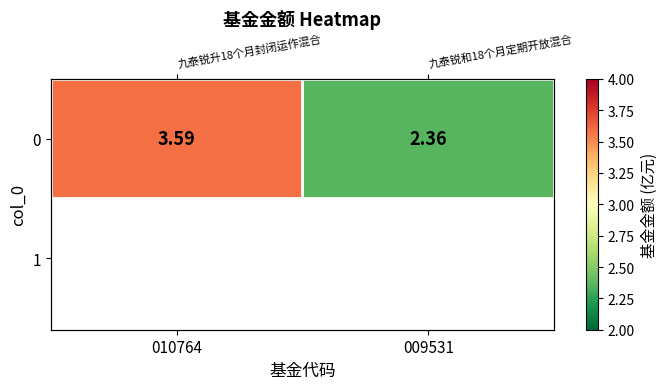

How many data points are above 3?

1